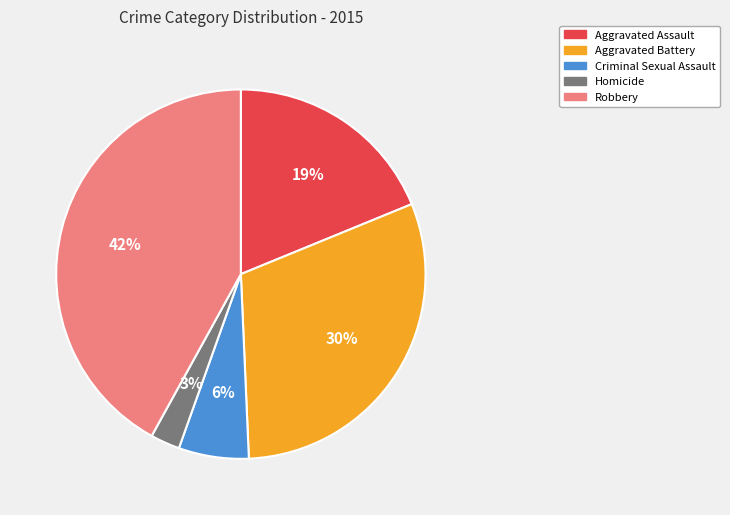

The Criminal Sexual Assault slice represents 1% of the pie. True or false?

False